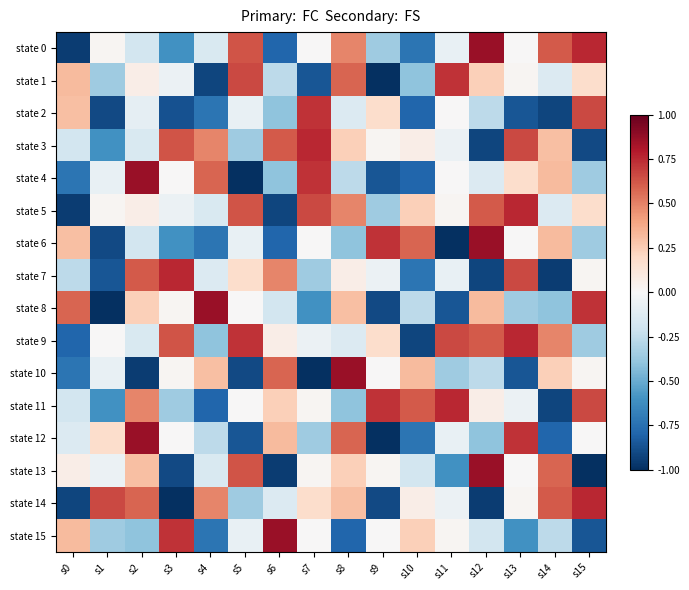

Which has a higher value, s15 or s3?

s15